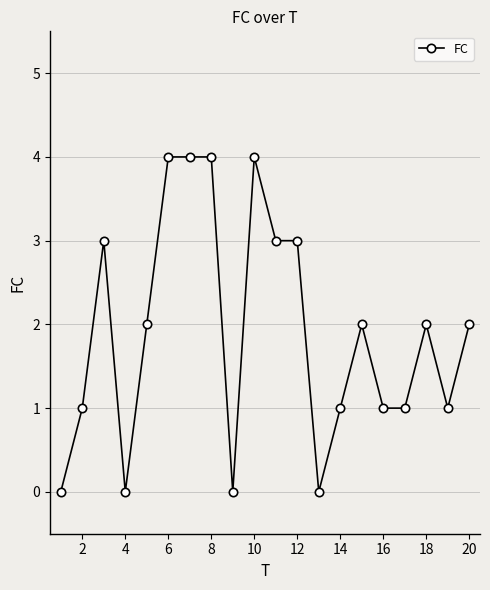

What is the sum of all values?

38